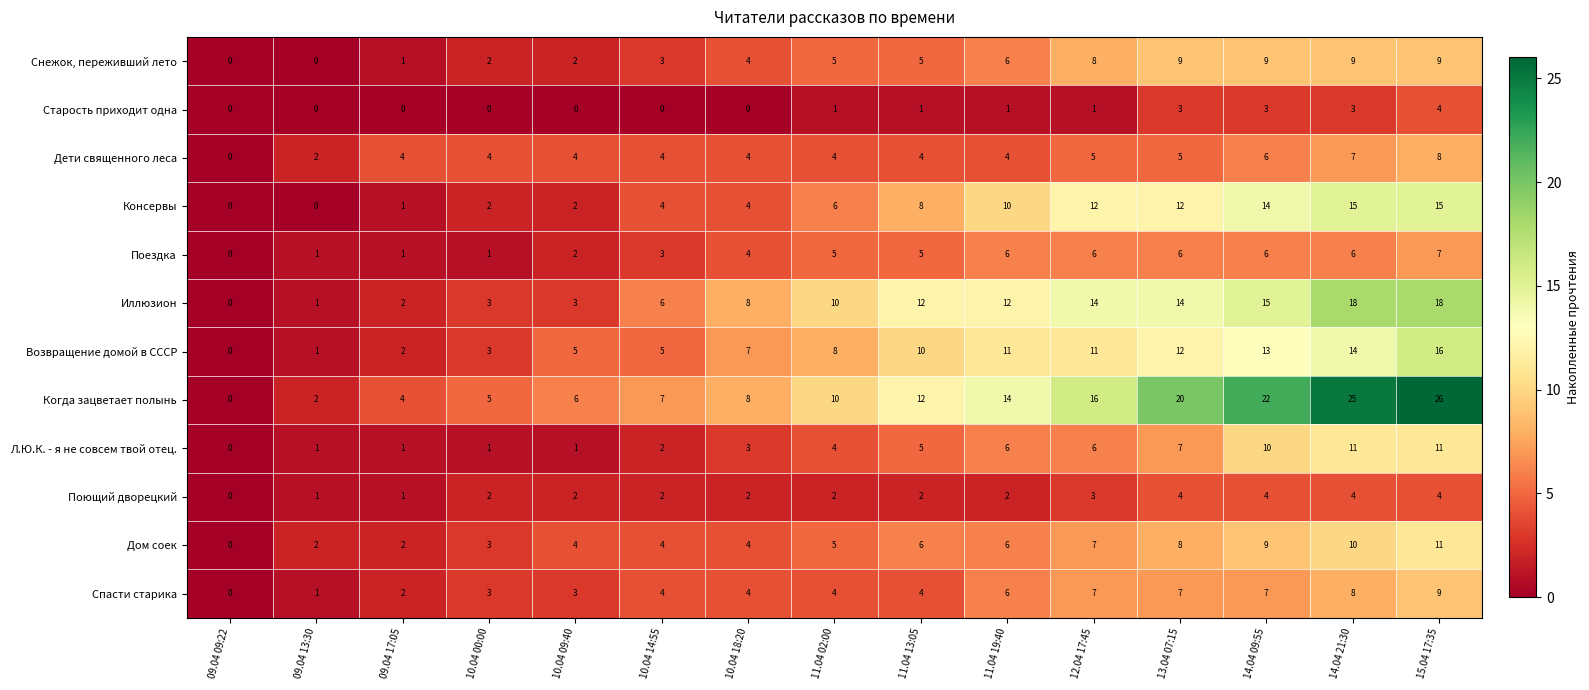

What is the difference between the highest and lowest values at 10.04 14:55?

7